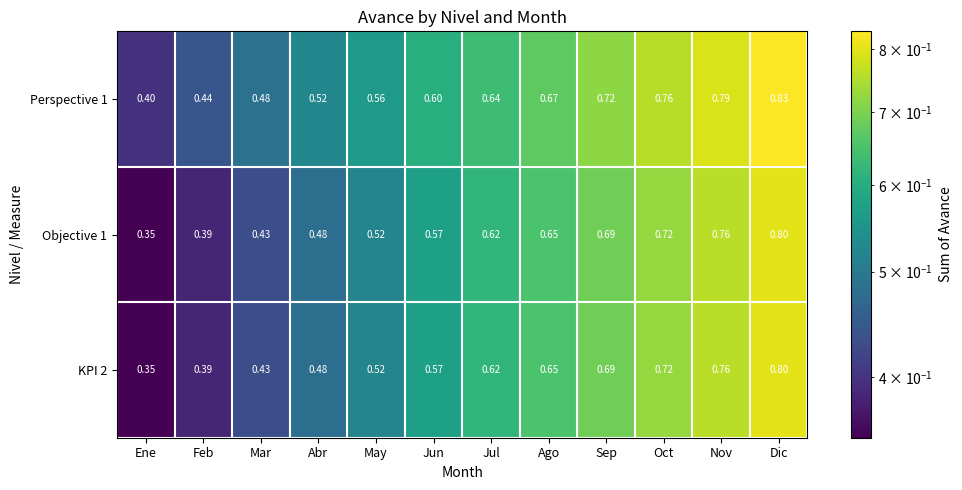

At which label does KPI 2 reach its peak?

Dic